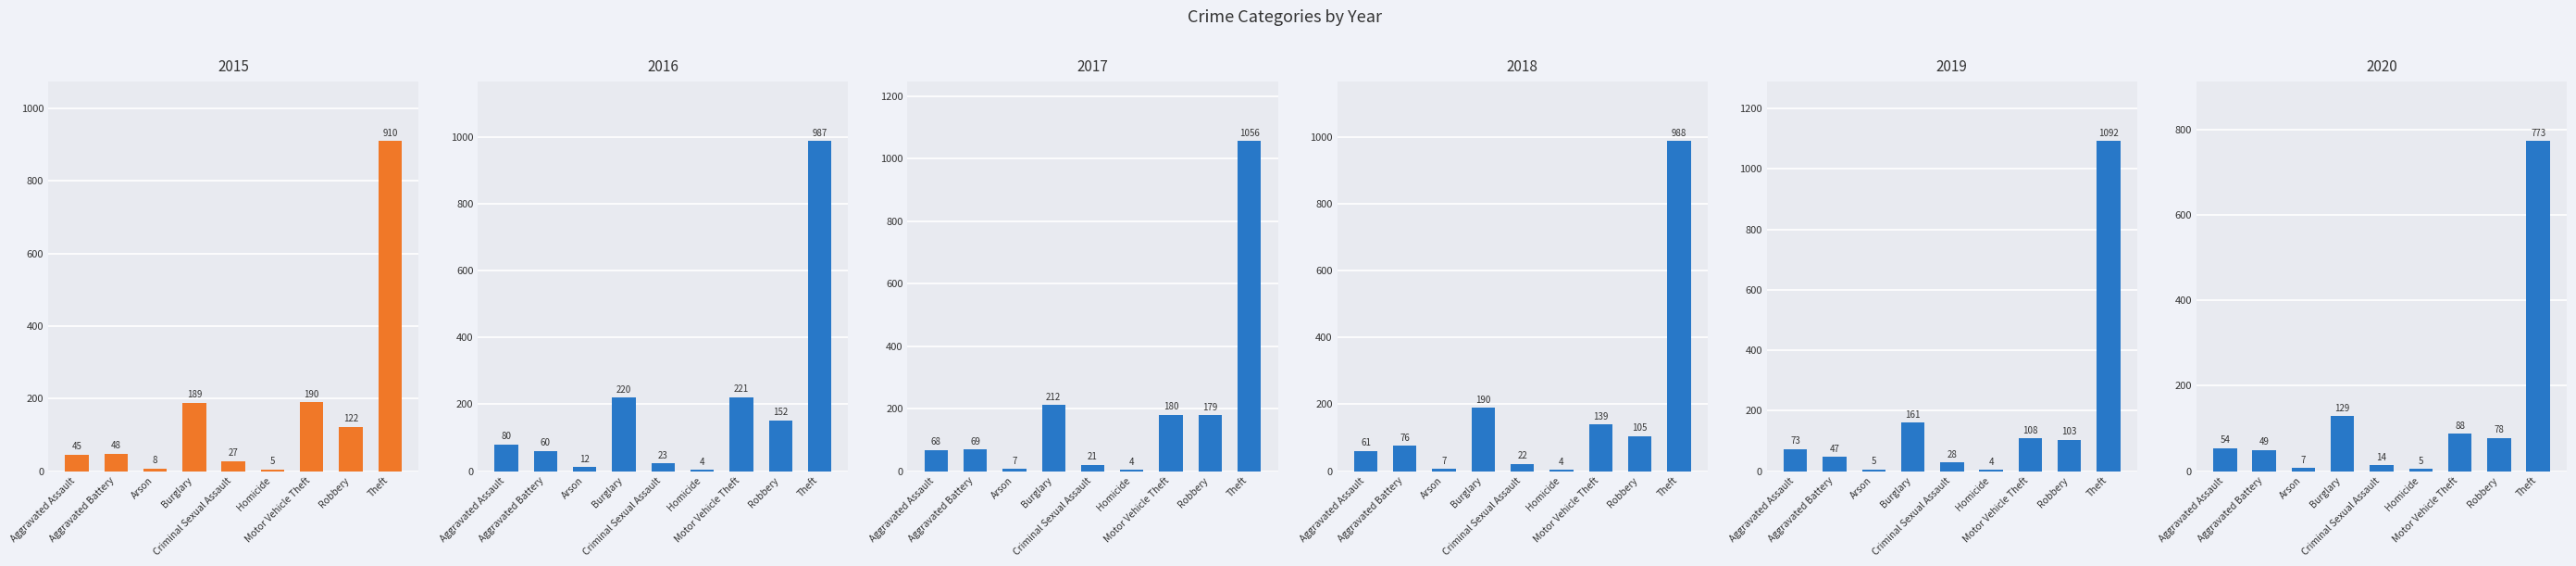

Rank the categories by 2020 value from lowest to highest.

Homicide, Arson, Criminal Sexual Assault, Aggravated Battery, Aggravated Assault, Robbery, Motor Vehicle Theft, Burglary, Theft